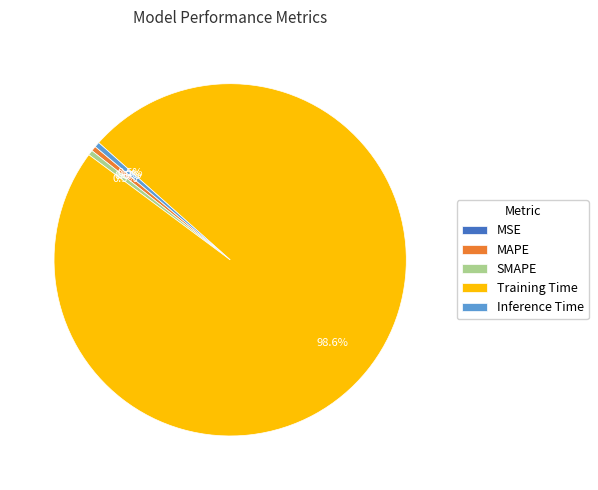

The Training Time slice represents 99% of the pie. True or false?

True